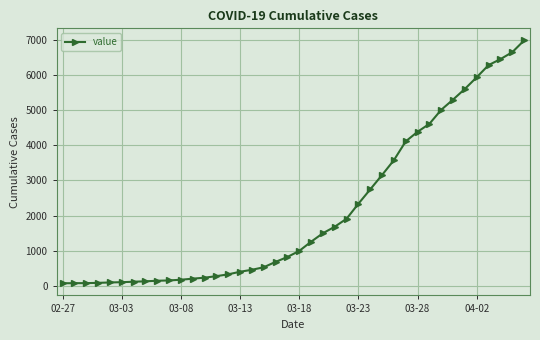

What is the value of the 39th point from the left?

6662